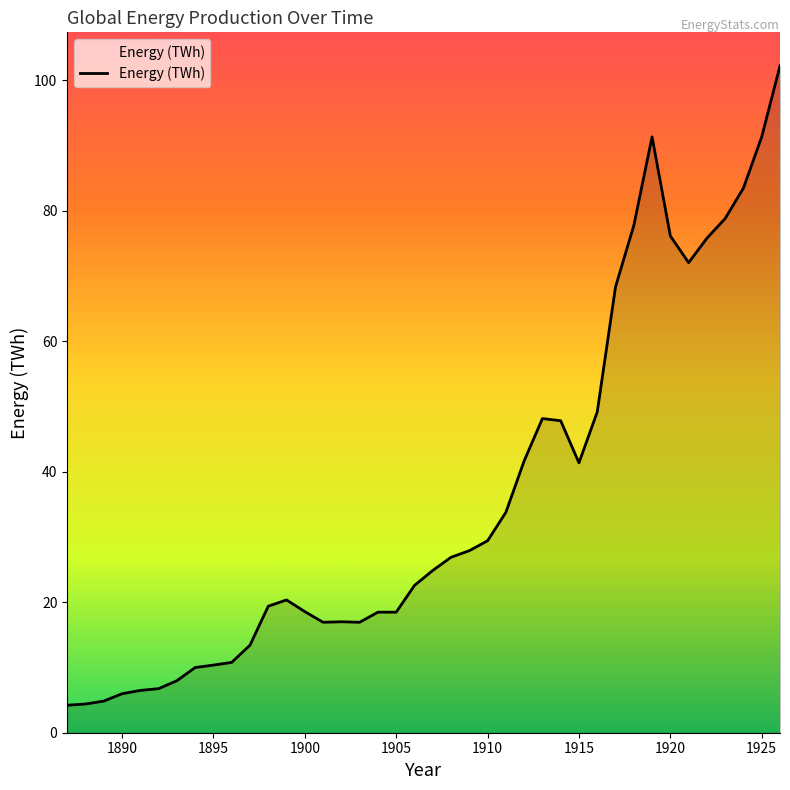

What is the greatest value displayed?

102.2